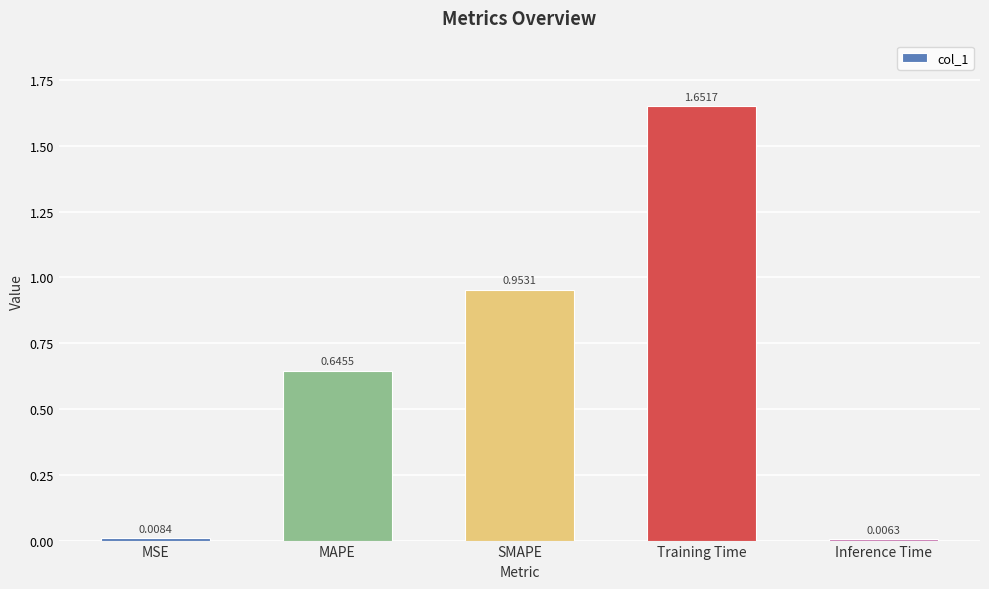

Which has a higher value, MSE or Inference Time?

MSE